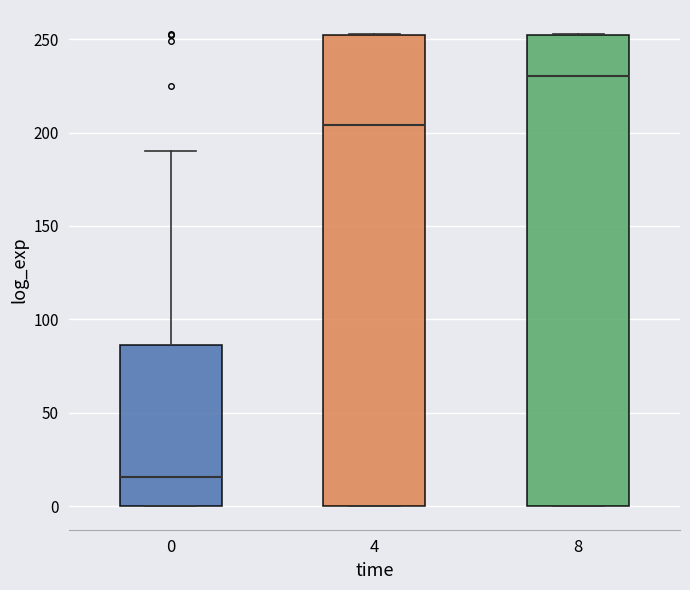

Where does the median line of the box at x = 4 sit on the y-axis? The values are not printed on the chart, so give them approximately, as read against the axis.

205